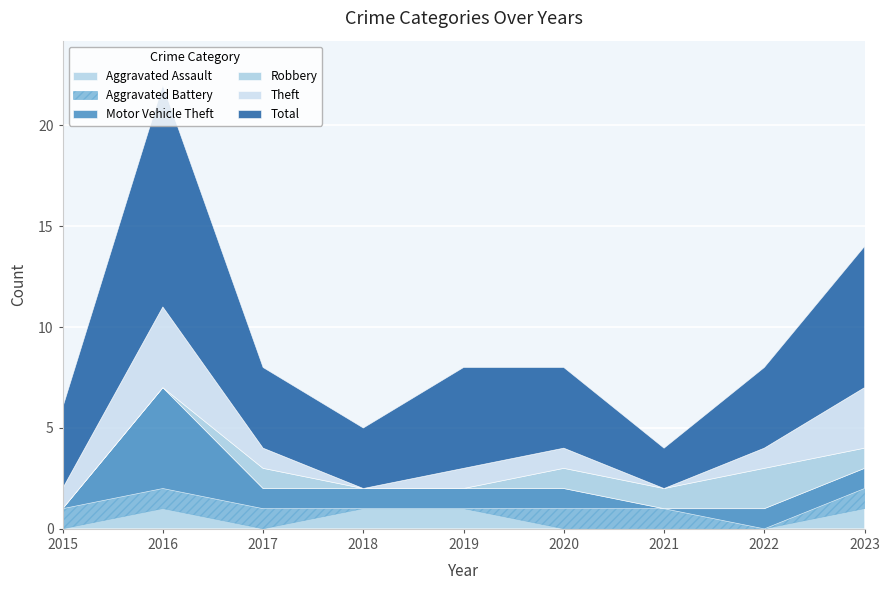

The value of Motor Vehicle Theft at 2020 is 1. True or false?

True